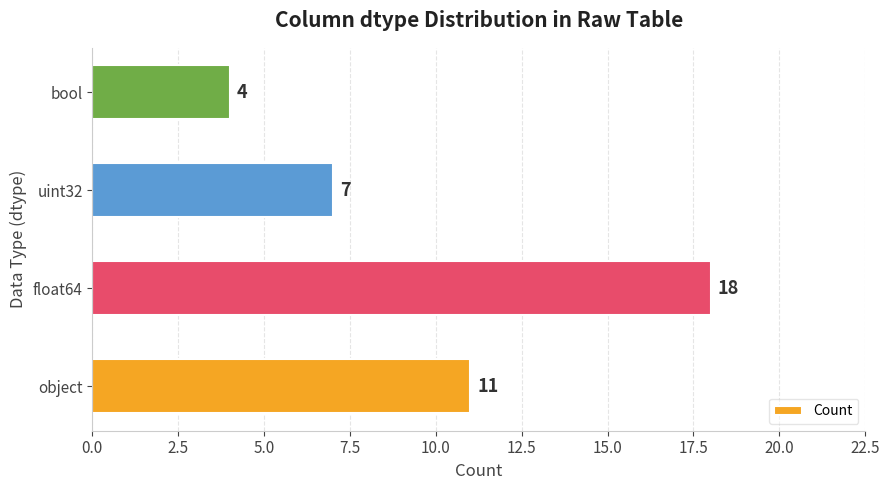

What is the average value?

10